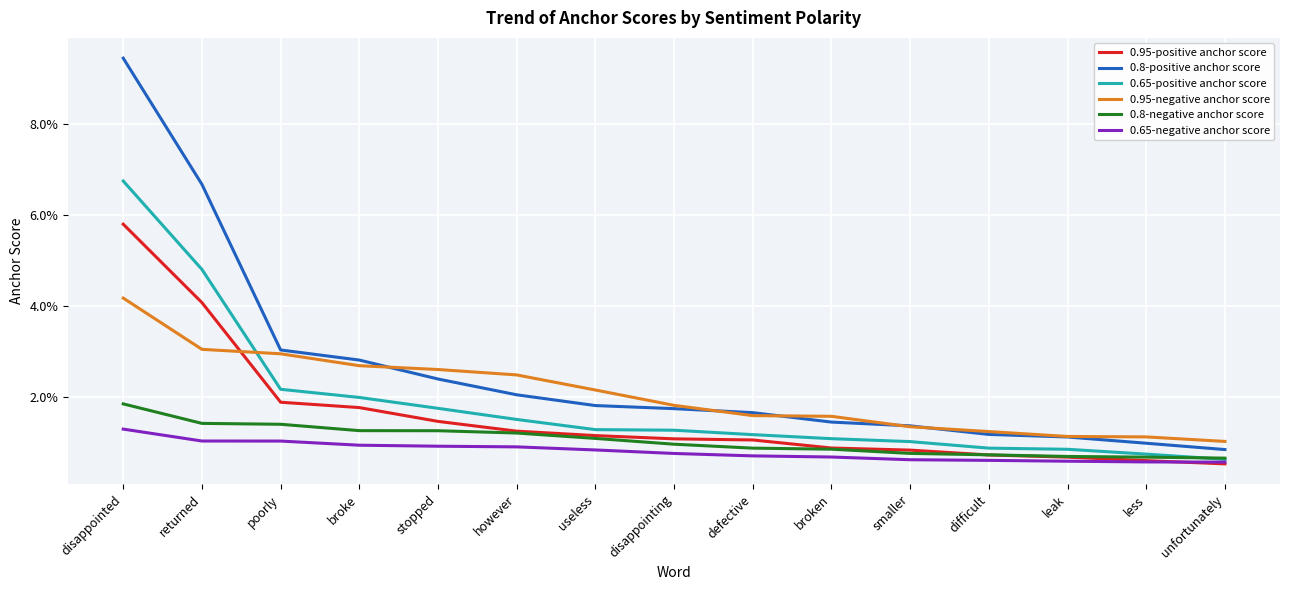

Which series has the largest total across all categories?

0.8-positive anchor score